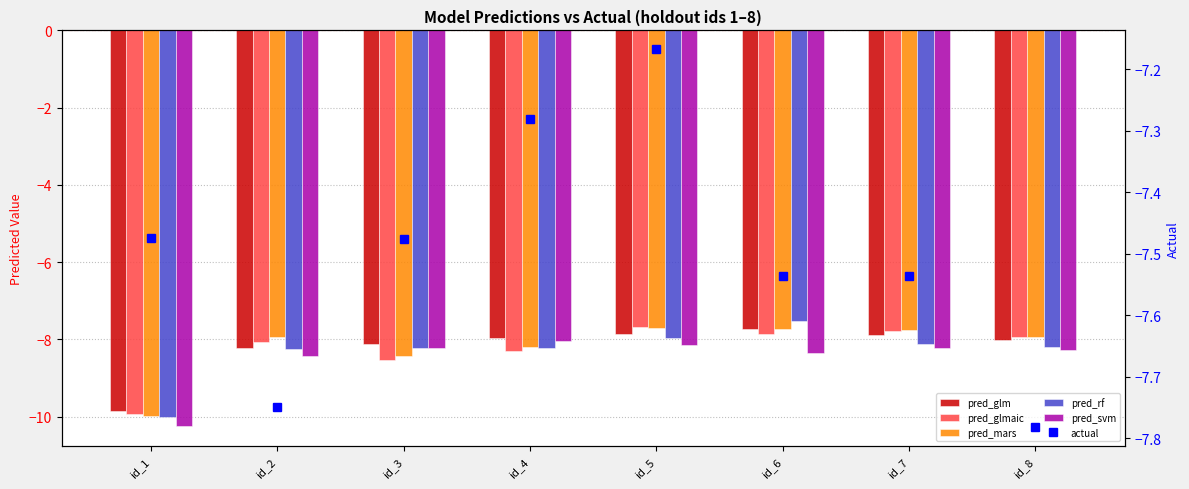

Read the pred_rf value at id_1.

-10.0